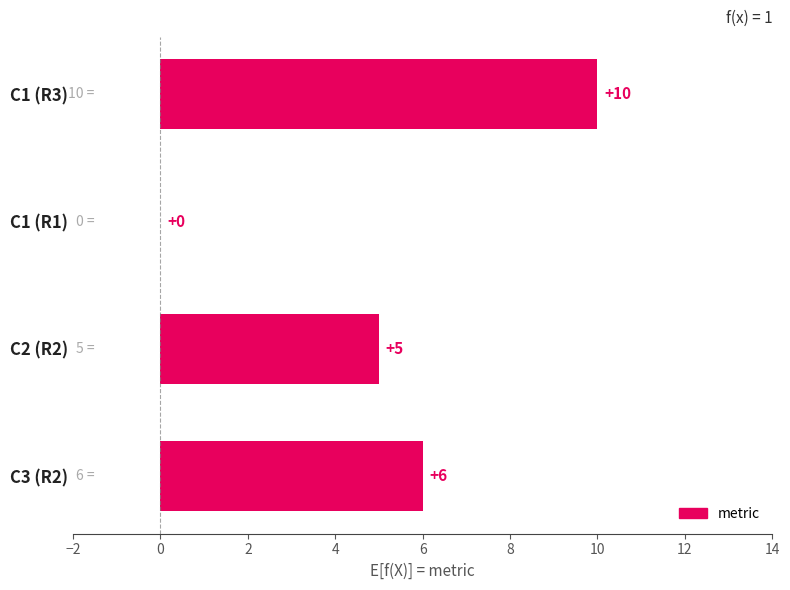

Reading top to bottom, transcribe all the data shown in this chart.

C1 (R3)=10	C1 (R1)=0	C2 (R2)=5	C3 (R2)=6